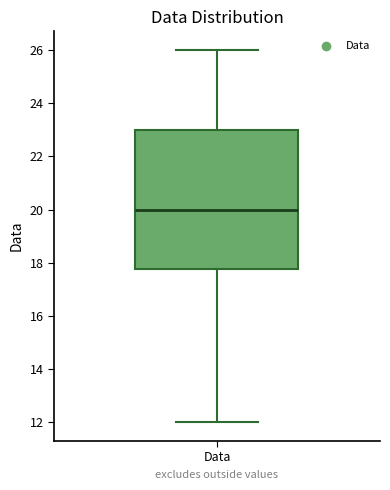

Transcribe this box plot: give where the median line is, the range the box spans, and where the two whiskers end, as read against the y-axis. The values are not printed on the chart, so give them approximately, as read against the axis.

median 20.0, box 17.8 to 23.0, whiskers 12.0 to 26.0